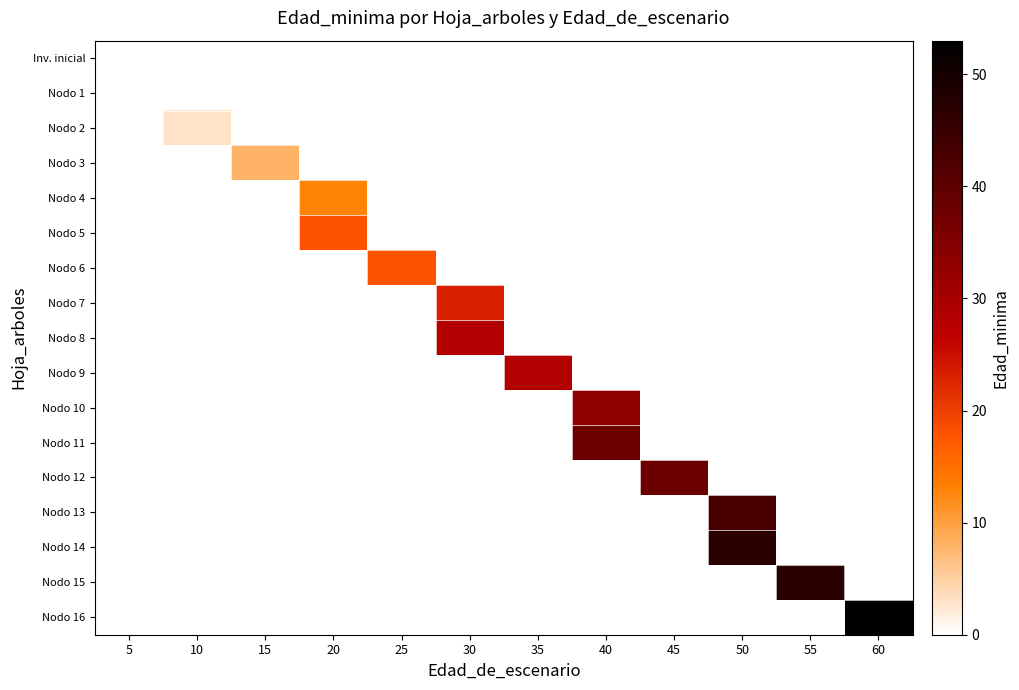

Is the value of Nodo 5 at 30 greater than the value of Nodo 14 at 35?

No